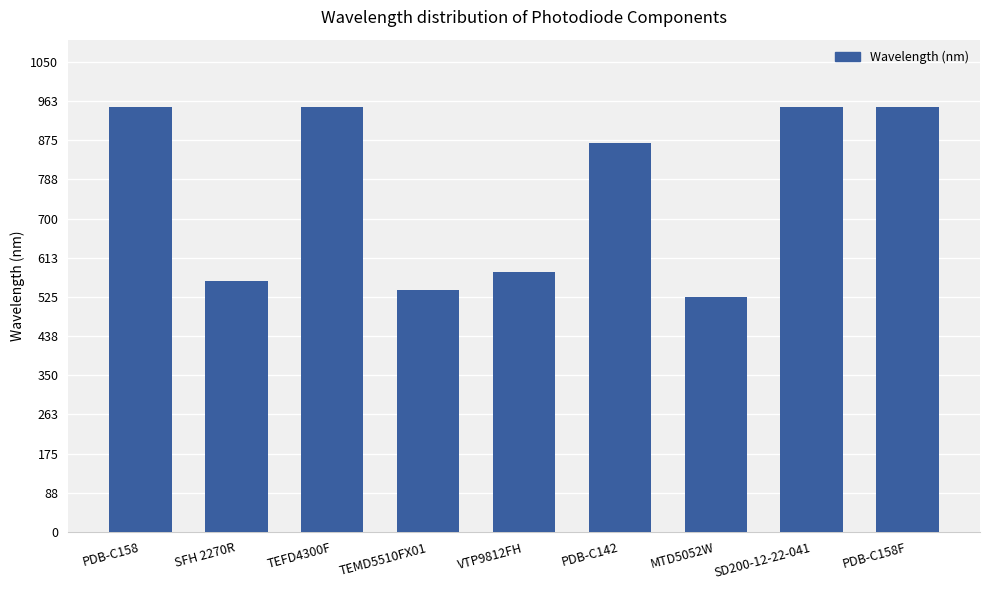

What position from the right is SD200-12-22-041?

2